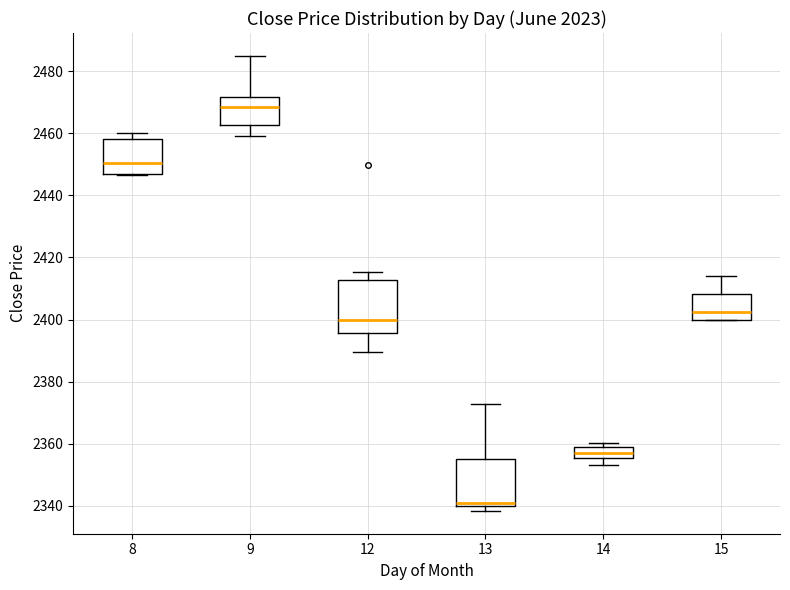

Reading left to right, read every box against the y-axis: the position of its median line, the range the box covers, and the ends of its whiskers. The values are not printed on the chart, so give them approximately, as read against the axis.

8: median 2450, box 2446 to 2458, whiskers 2446 to 2460
9: median 2468, box 2462 to 2472, whiskers 2460 to 2486
12: median 2400, box 2396 to 2412, whiskers 2390 to 2416
13: median 2340 (just above the box's lower edge), box 2340 to 2354, whiskers 2338 to 2372
14: median 2358 (inside the box), box 2356 to 2358, whiskers 2354 to 2360
15: median 2402, box 2400 to 2408, whiskers 2400 to 2414